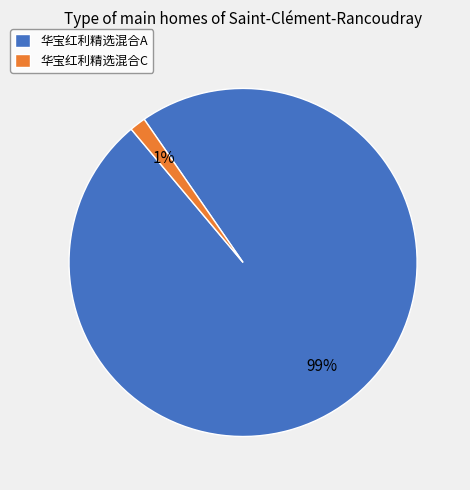

Do 华宝红利精选混合C and 华宝红利精选混合A together represent more than half of the pie?

Yes